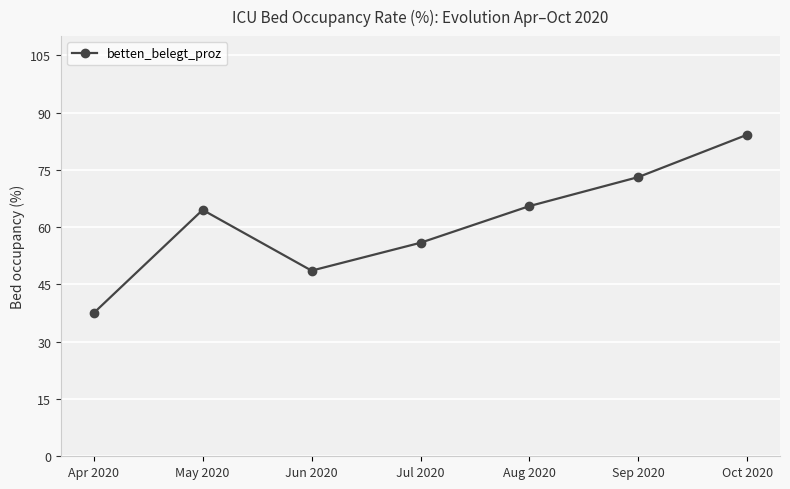

List the labels in order of value, smallest first.

Apr 2020, Jun 2020, Jul 2020, May 2020, Aug 2020, Sep 2020, Oct 2020